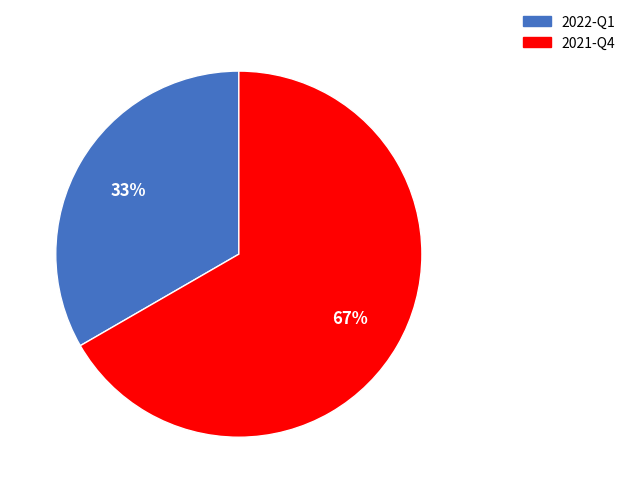

The 2022-Q1 slice represents 26% of the pie. True or false?

False